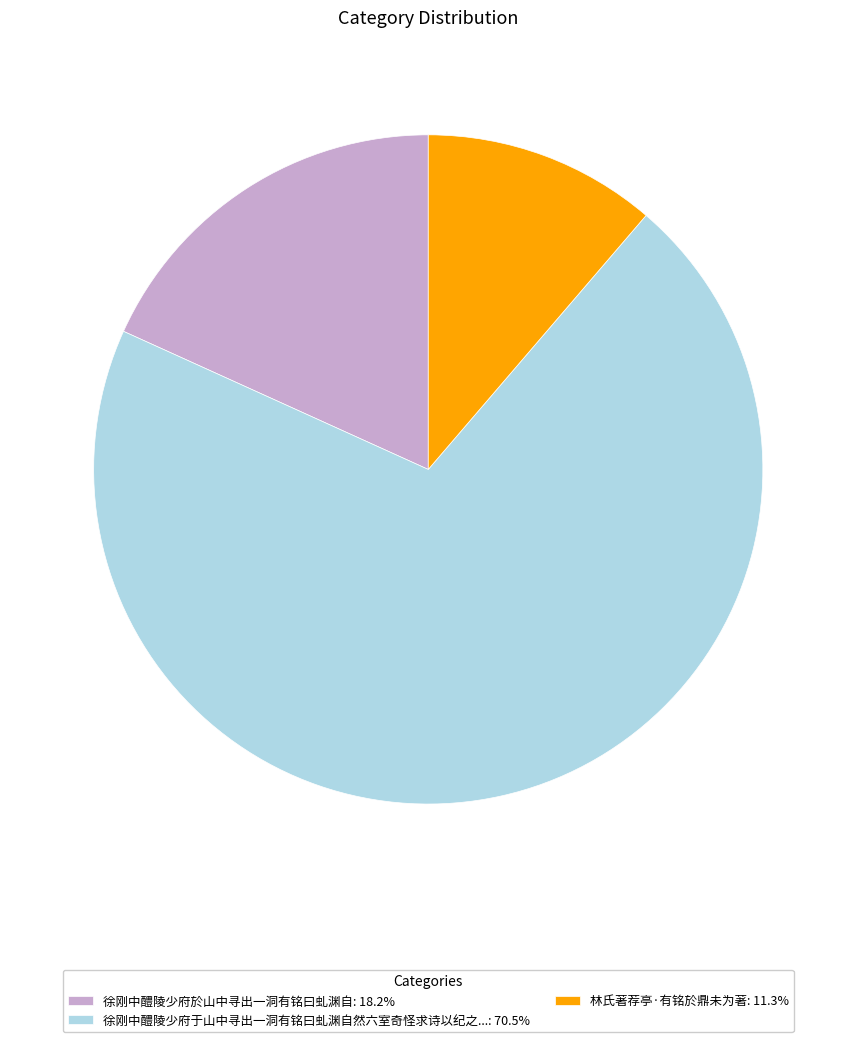

Does any single category account for the majority?

Yes